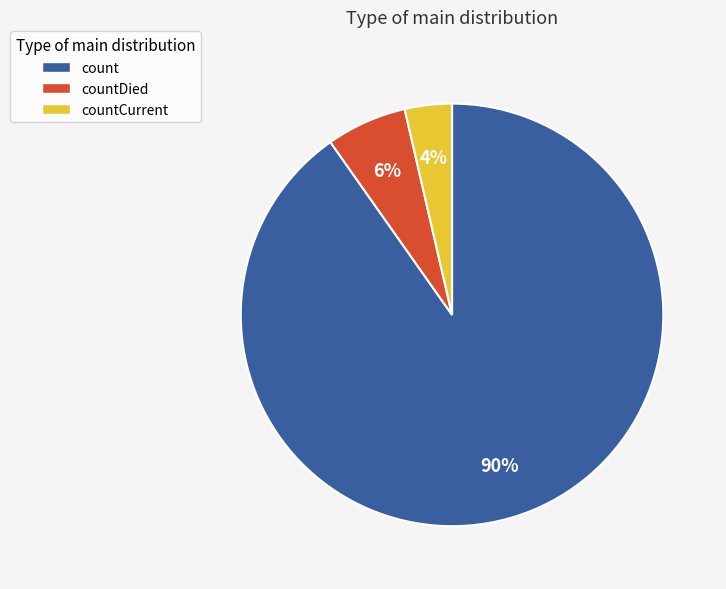

Which category has the smallest portion of the pie?

countCurrent